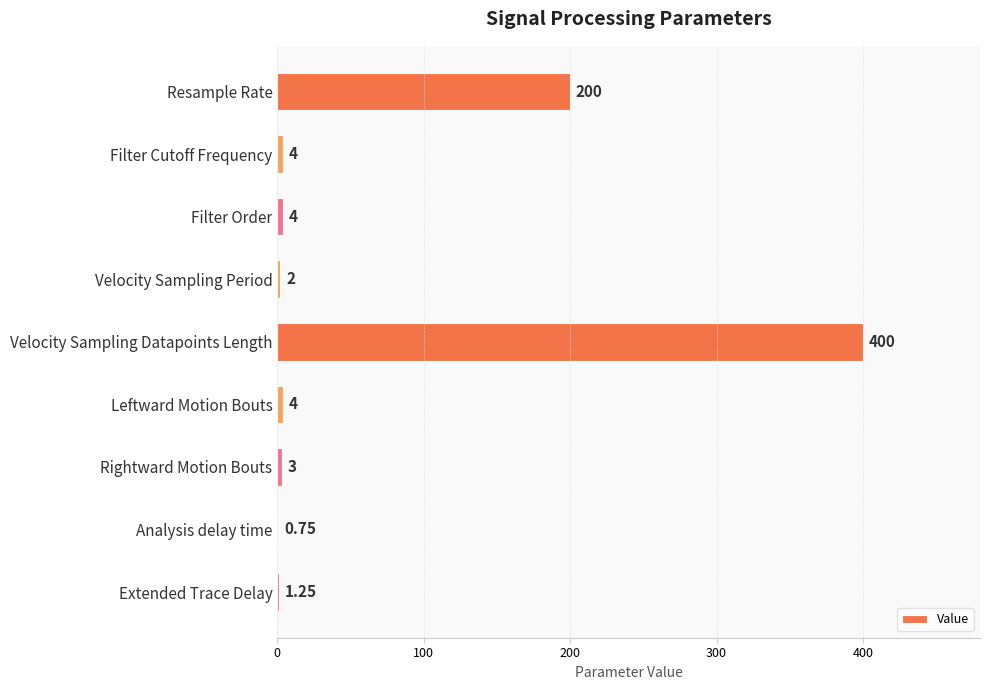

At which category does the chart reach its peak across all series?

Velocity Sampling Datapoints Length